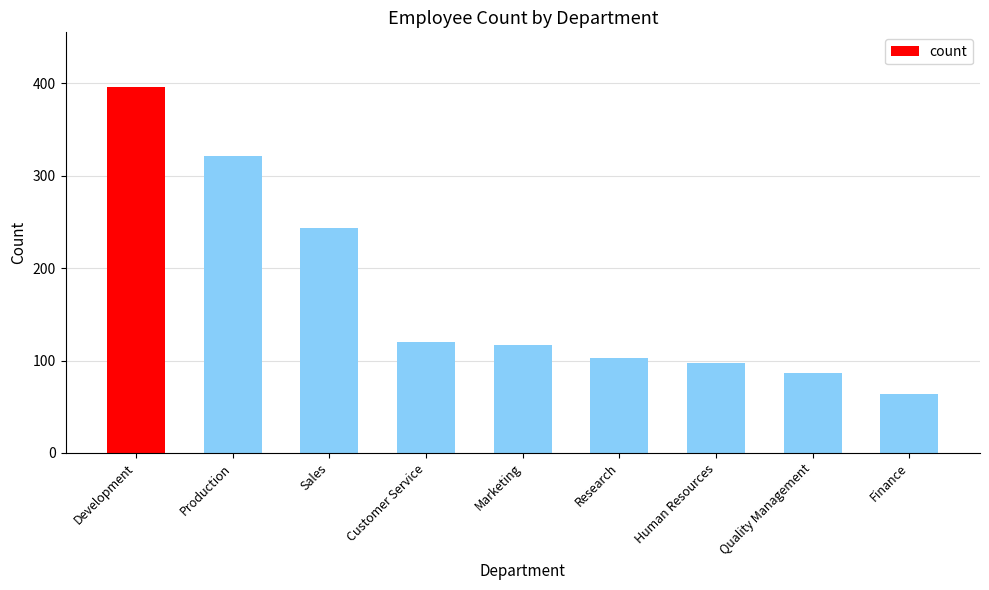

What is the change in value from Development to Sales?

-152